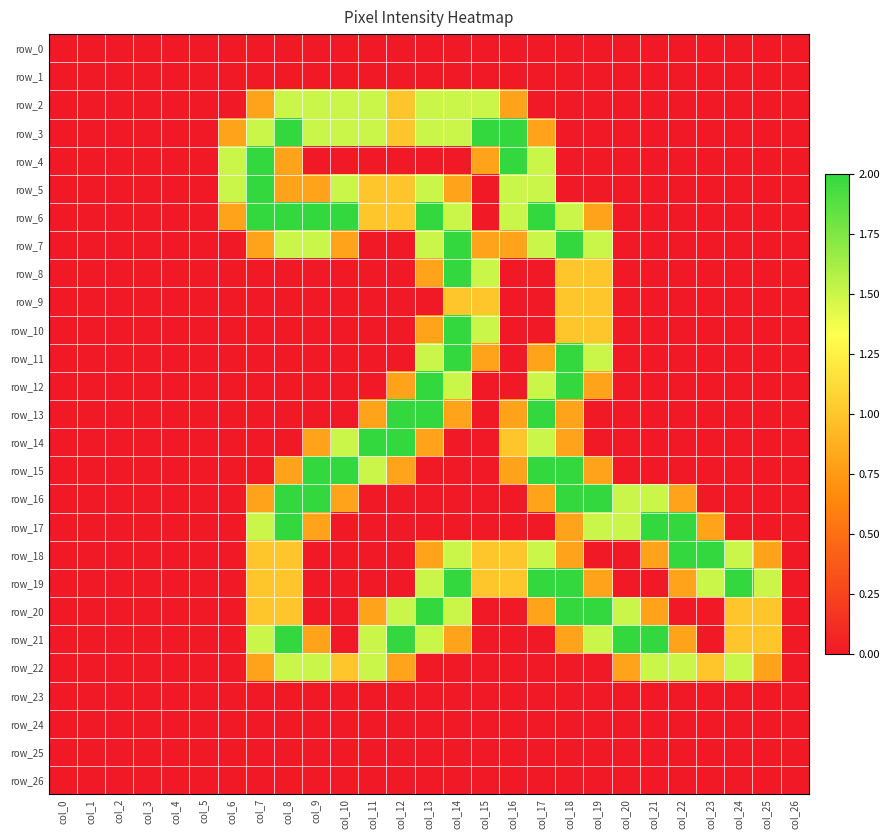

Is the value of row_23 at col_15 greater than the value of row_5 at col_22?

No